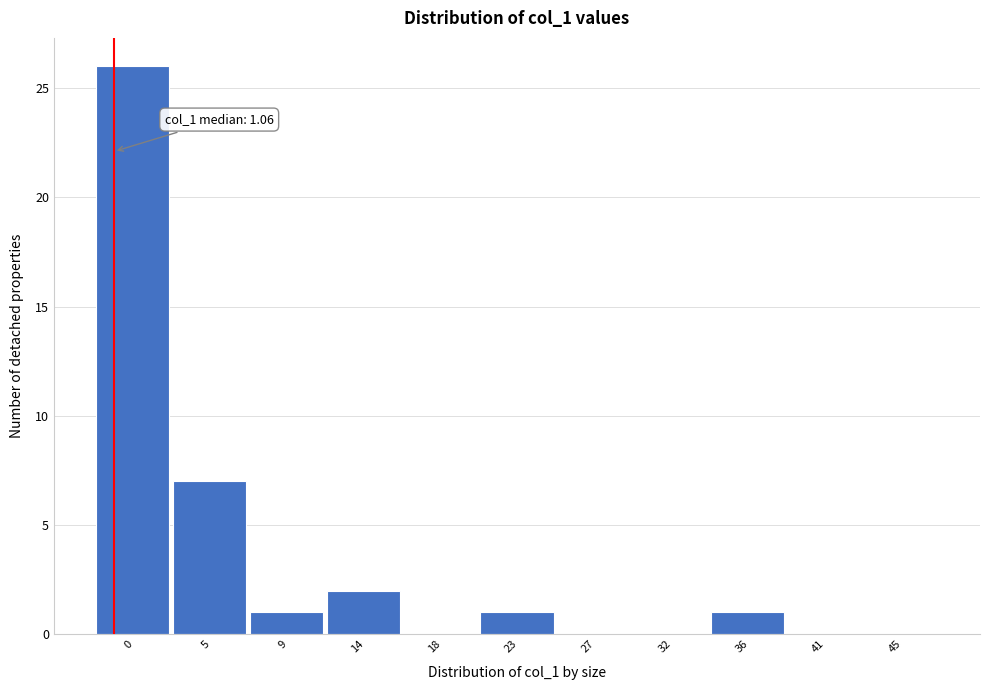

Reading left to right, list all the values displayed in this chart.

0=26	5=7	9=1	14=2	18=0	23=1	27=0	32=0	36=1	41=0	45=0